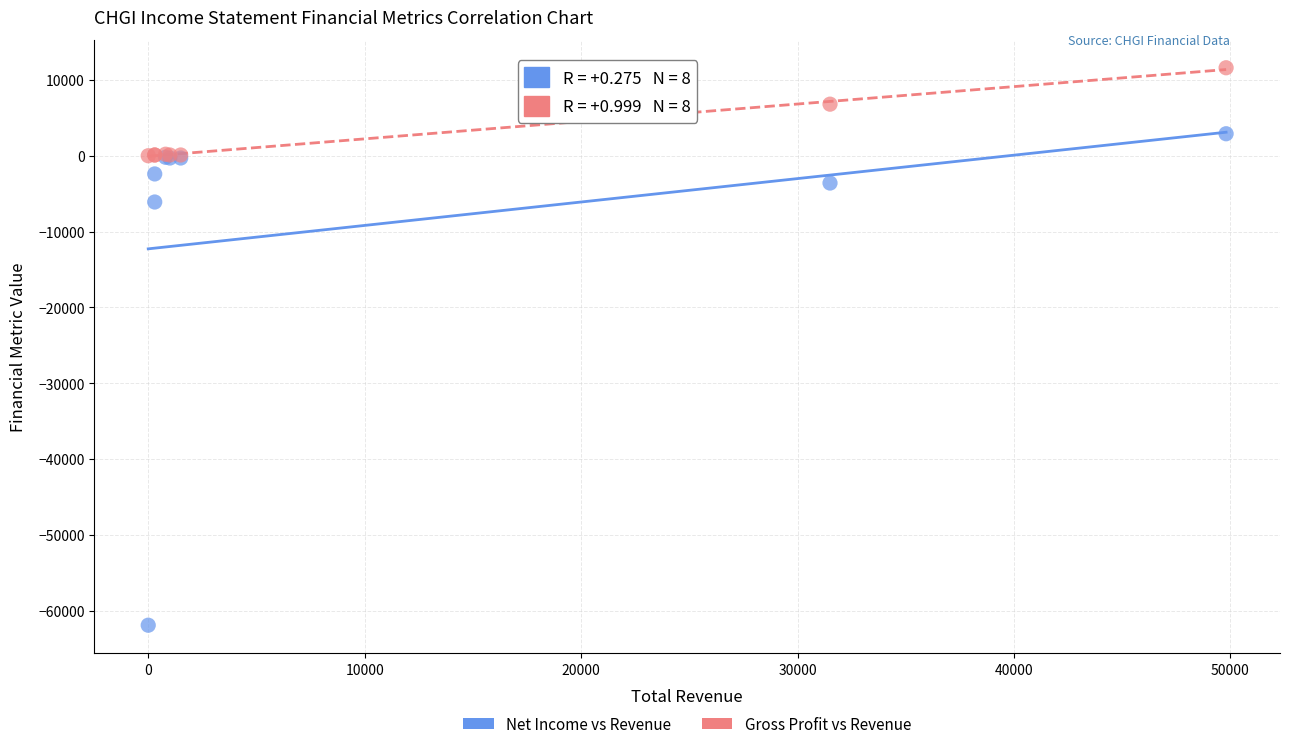

What are all the series names shown in the legend?

Net Income vs Revenue, Gross Profit vs Revenue